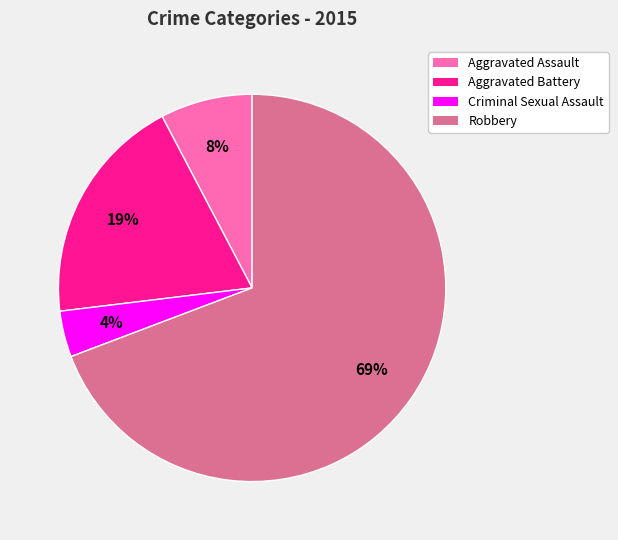

To the nearest percent, what is the combined percentage of Criminal Sexual Assault and Aggravated Battery?

23%